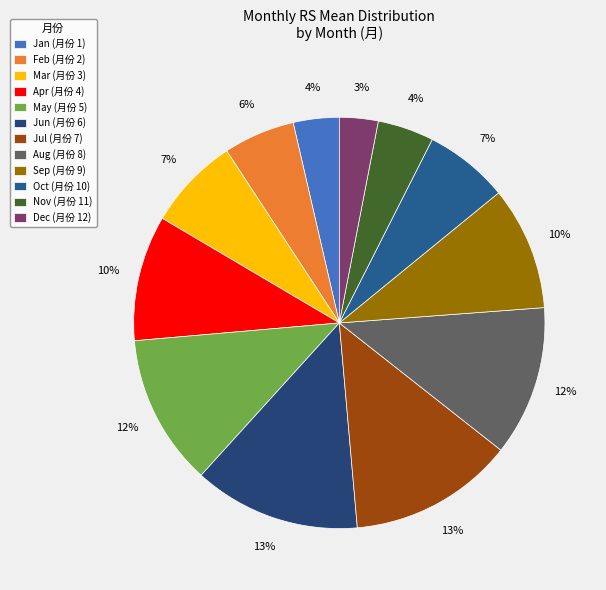

What is the smallest slice in the pie chart?

Dec (月份 12)